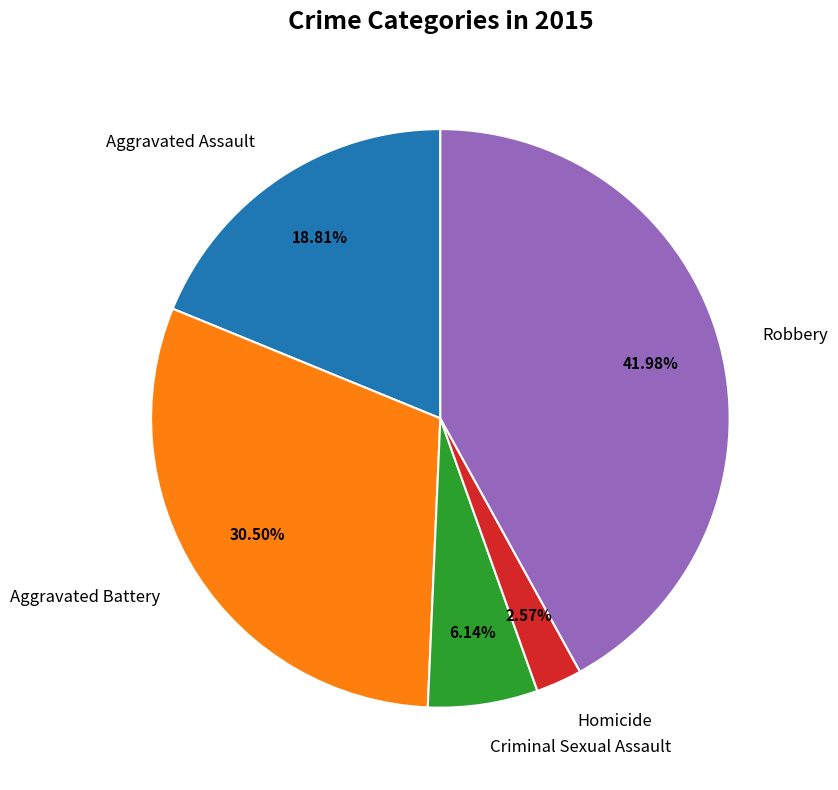

What is the smallest slice in the pie chart?

Homicide